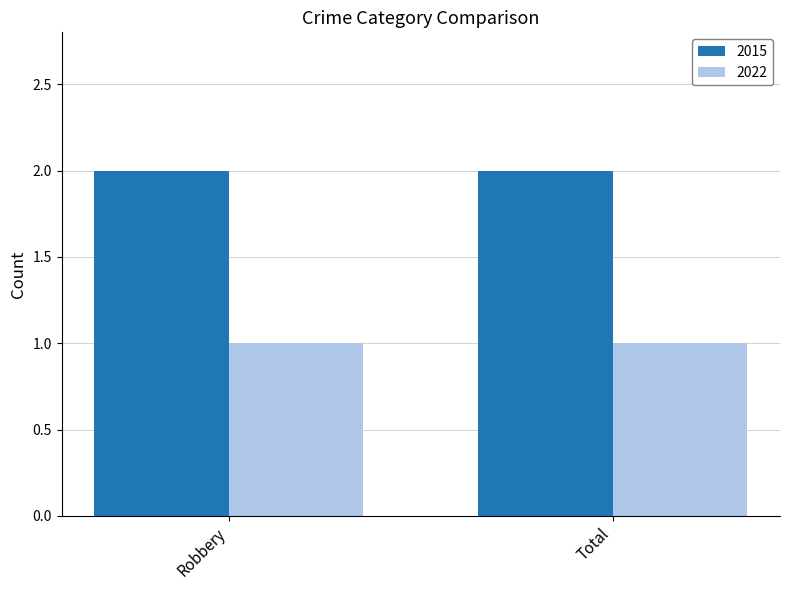

What is the total value across all series at Total?

3